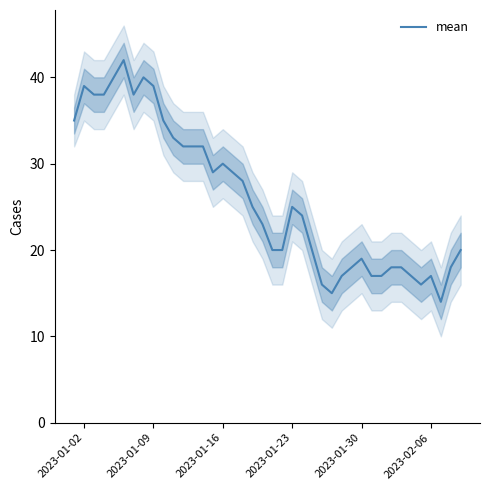

Does the chart display data point markers on the line(s)?

No